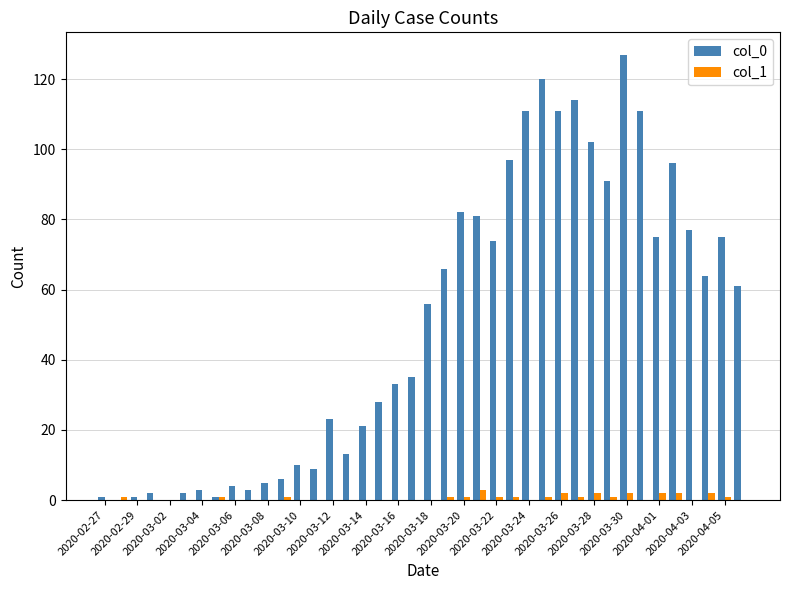

Which series has the largest total across all categories?

col_0